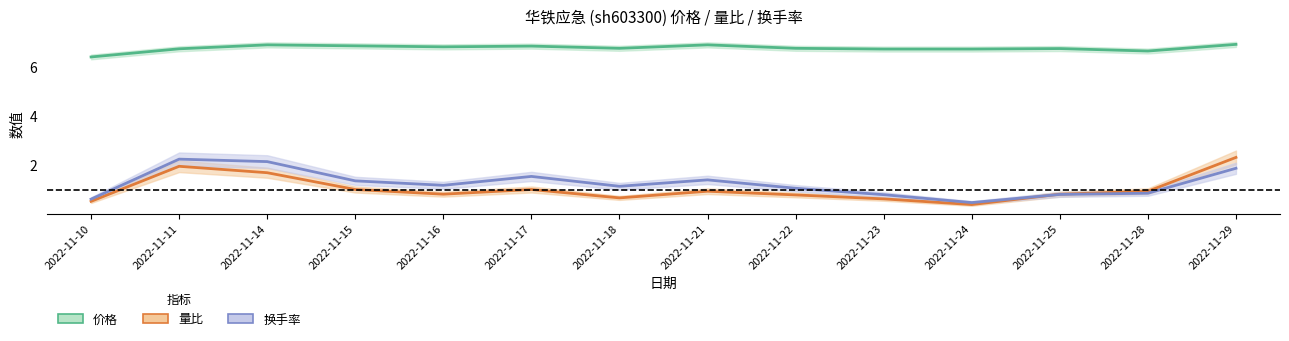

What is the total value across all series at 2022-11-29?

11.1